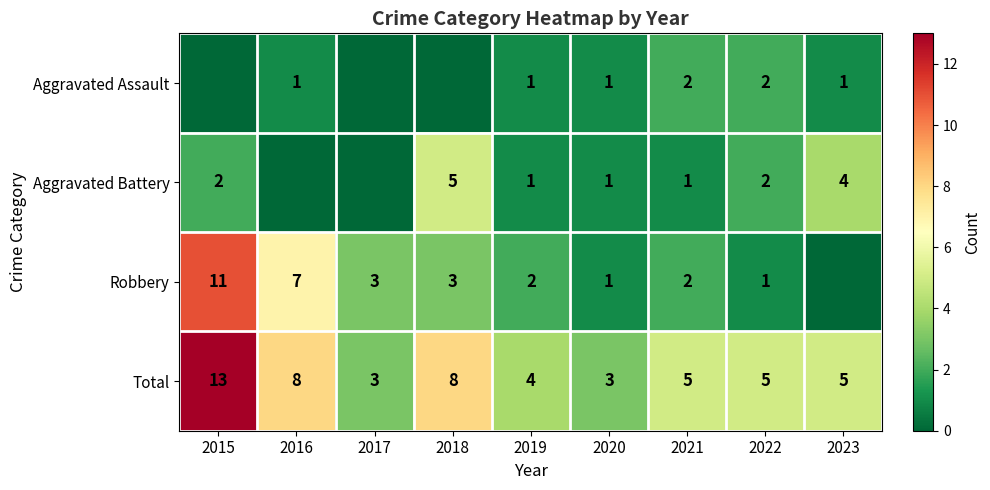

What is the difference between the highest and lowest values at 2022?

4